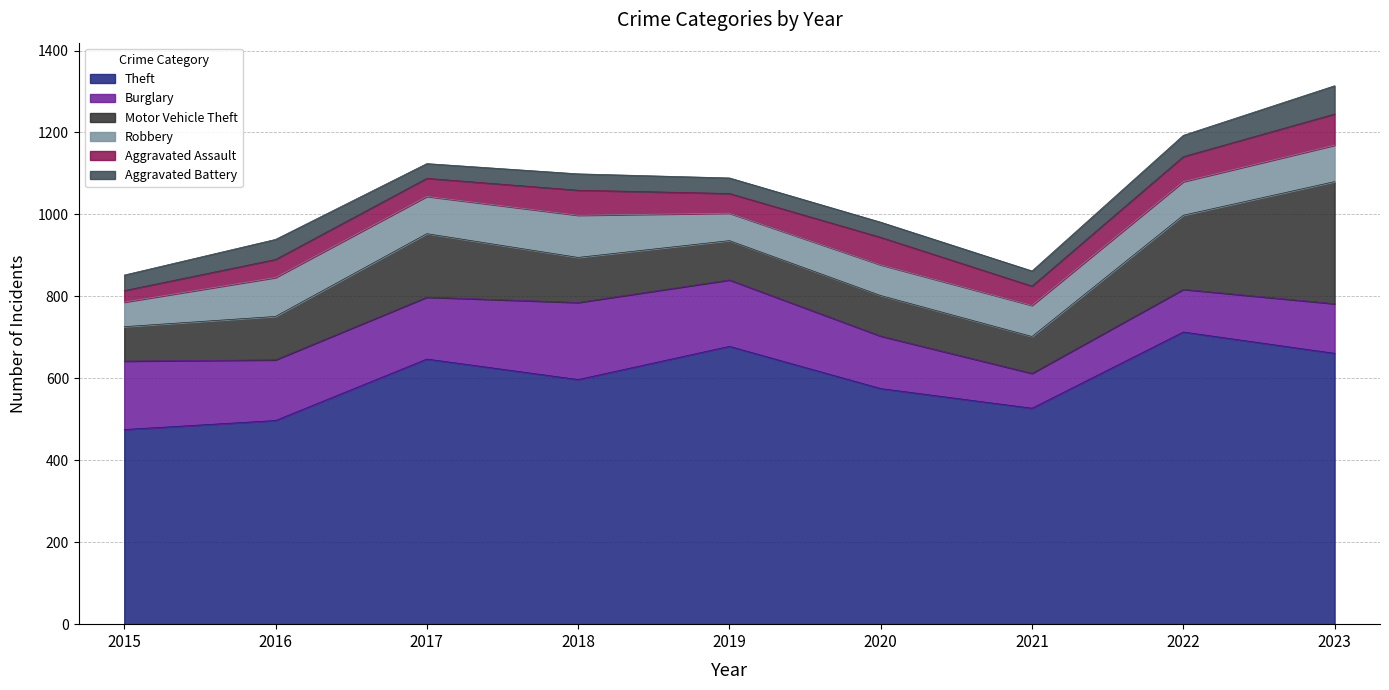

True or false: Theft has a value of 713 at 2022.

True